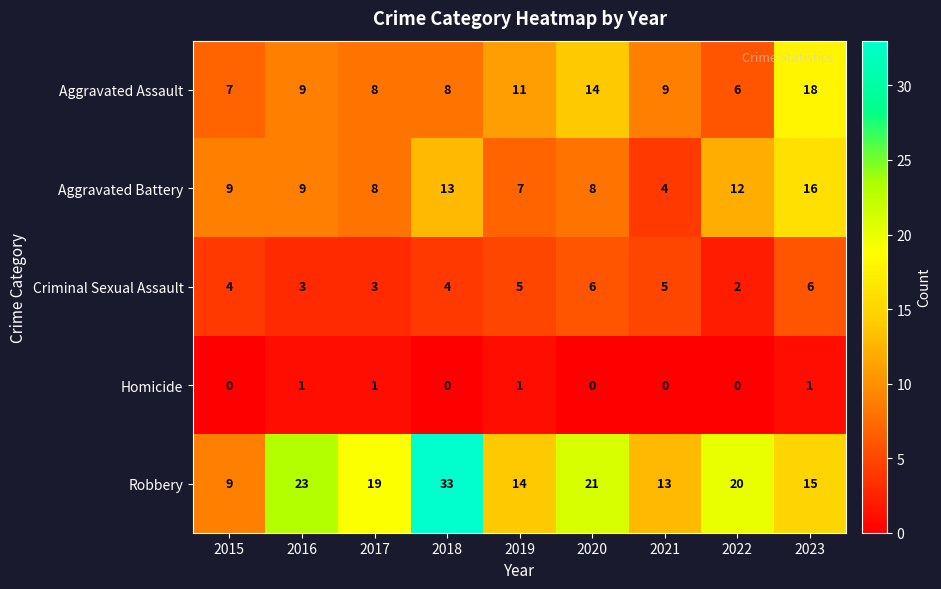

Where does the Robbery series first go above 19?

2016